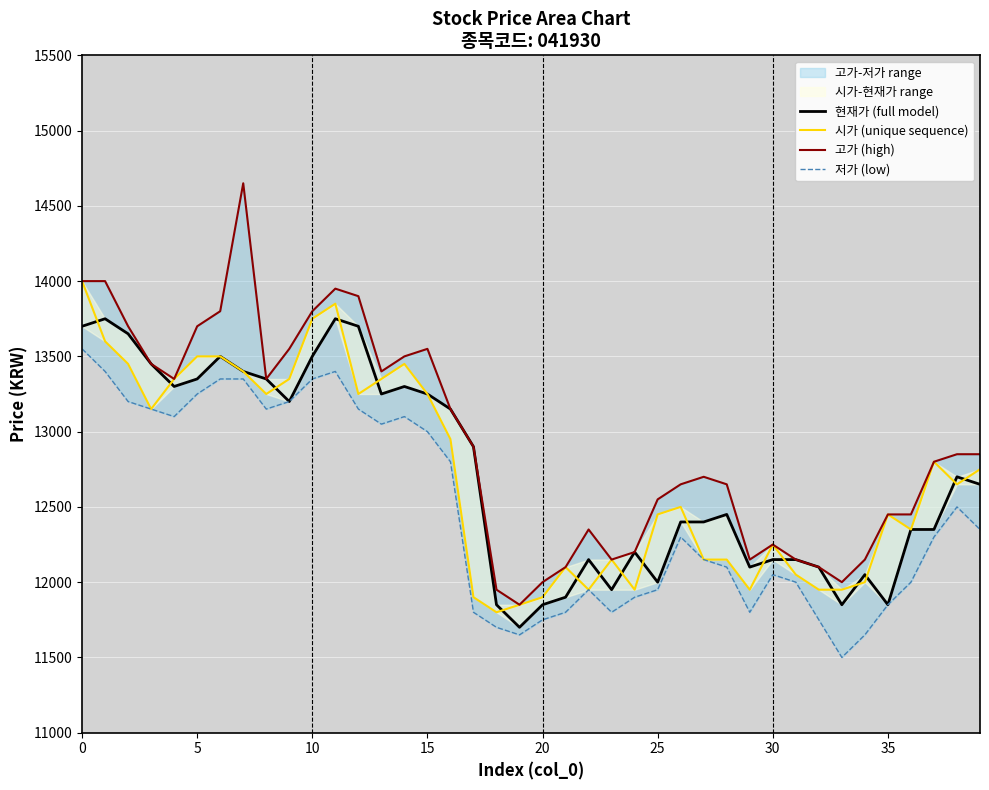

What is the difference between the maximum and minimum values in the 시가 (unique sequence) series?

2200